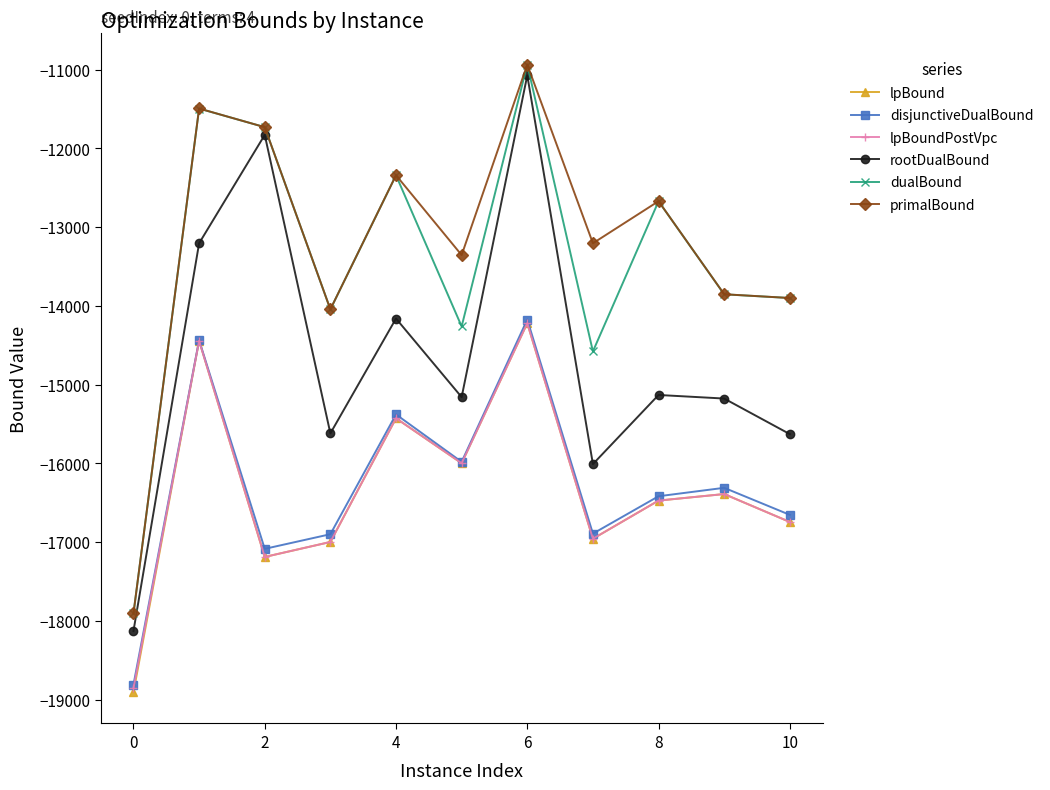

In disjunctiveDualBound, how many points are higher than both neighbors (excluding endpoints)?

4